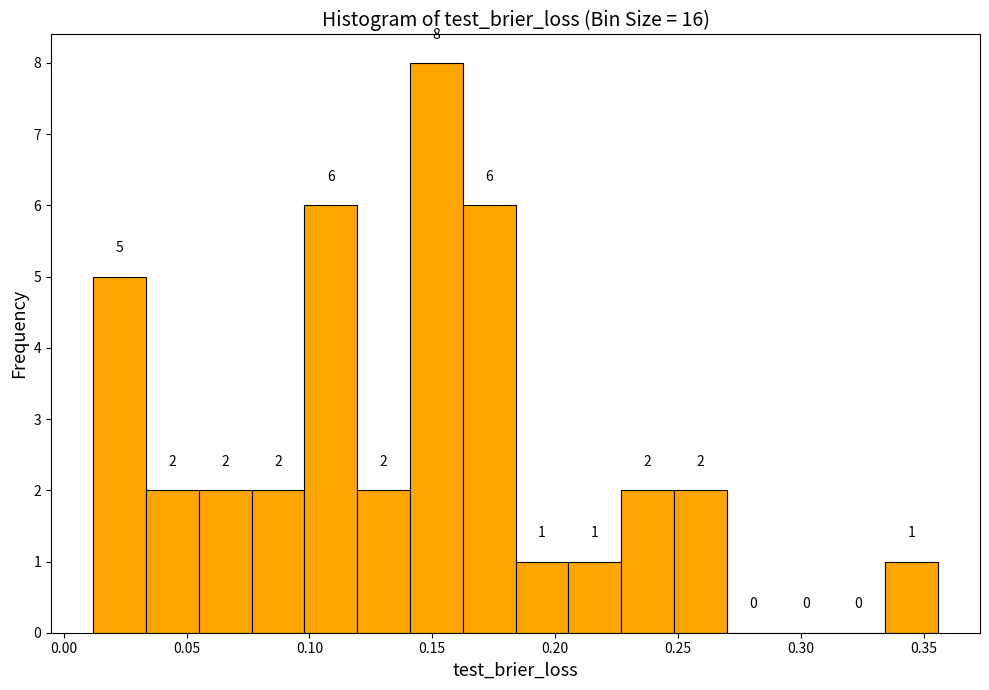

Reading left to right, list every bar in this chart as the range it spans on the x-axis followed by its height. The bar edges are not printed on the chart, so give them approximately, as read against the axis.

0.010 to 0.035: 5
0.035 to 0.055: 2
0.055 to 0.075: 2
0.075 to 0.100: 2
0.100 to 0.120: 6
0.120 to 0.140: 2
0.140 to 0.160: 8
0.160 to 0.185: 6
0.185 to 0.205: 1
0.205 to 0.225: 1
0.225 to 0.250: 2
0.250 to 0.270: 2
0.270 to 0.290: 0
0.290 to 0.315: 0
0.315 to 0.335: 0
0.335 to 0.355: 1